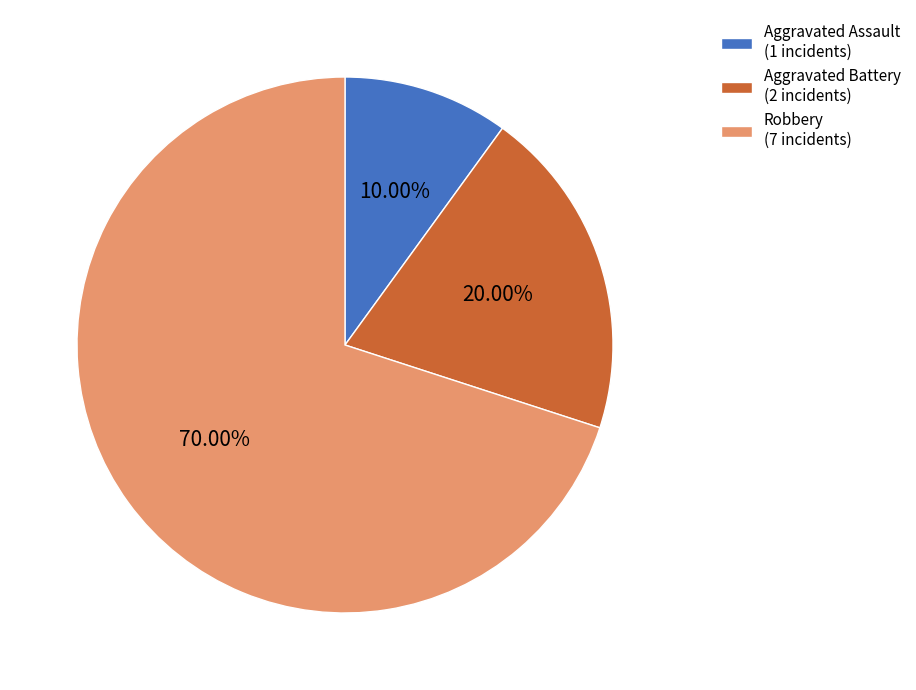

Is it true that Aggravated Battery is 20% of the pie?

True